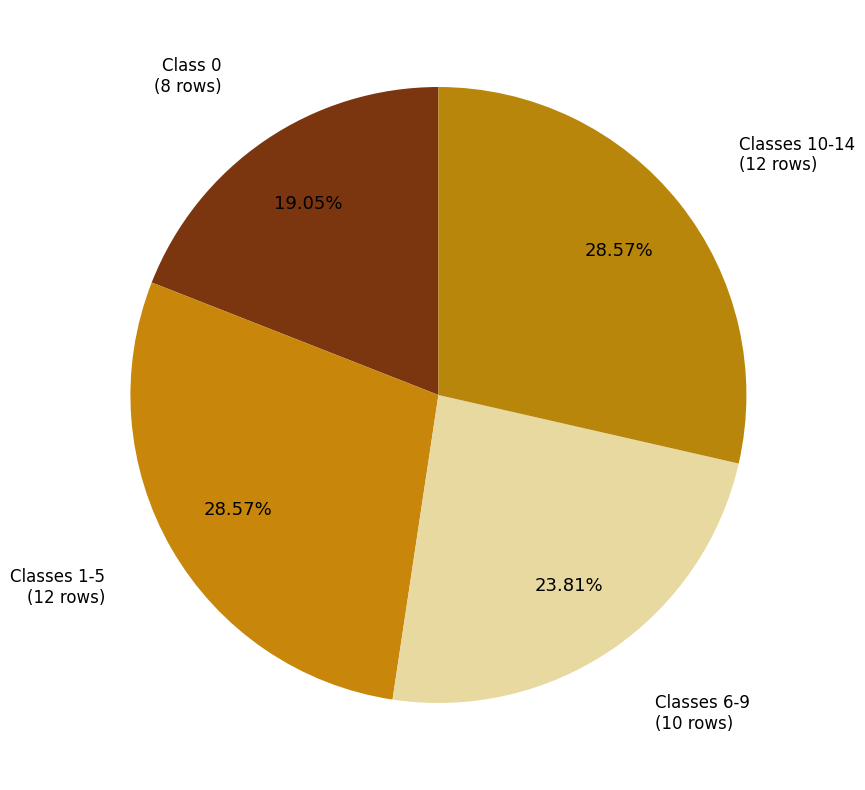

How many segments does this pie chart have?

4